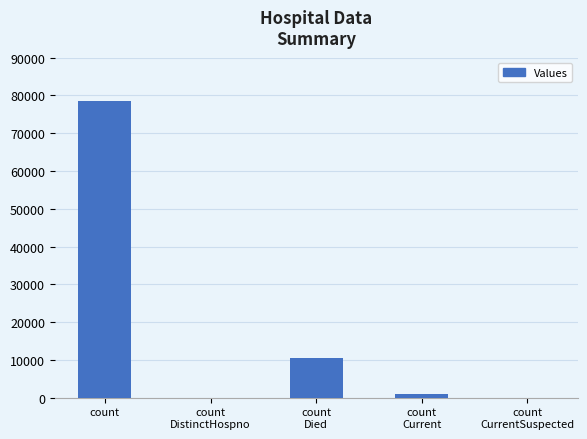

What is the sum of all values?

89880